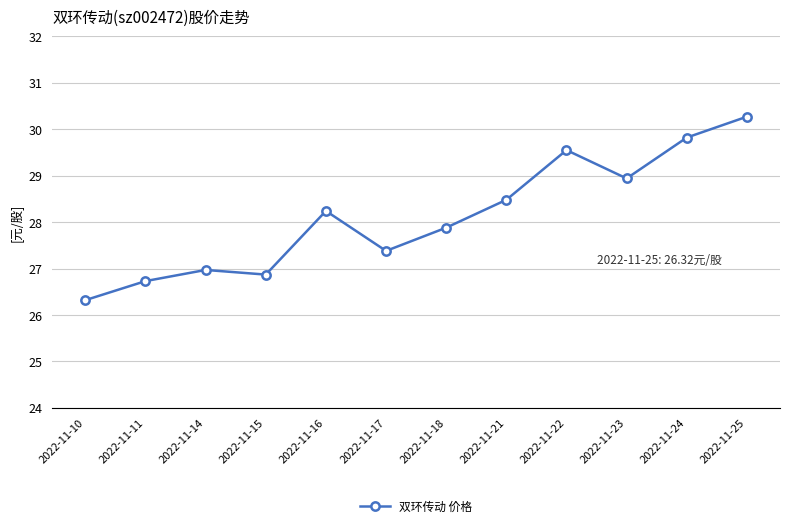

What is the sum of the values at 2022-11-14 and 2022-11-23?

55.9